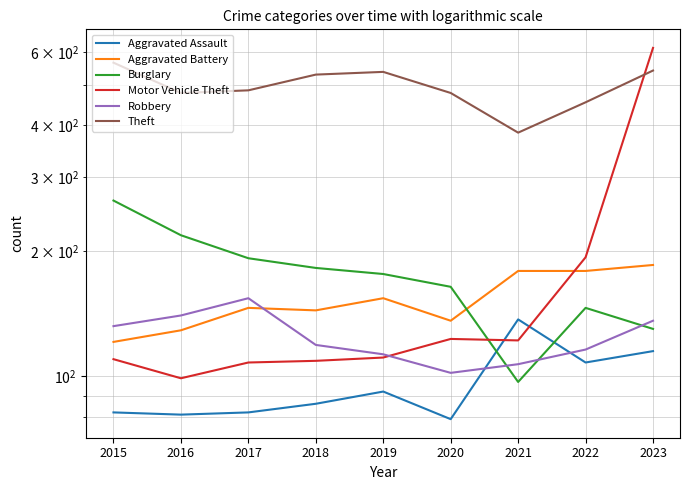

Does the chart display data point markers on the line(s)?

No